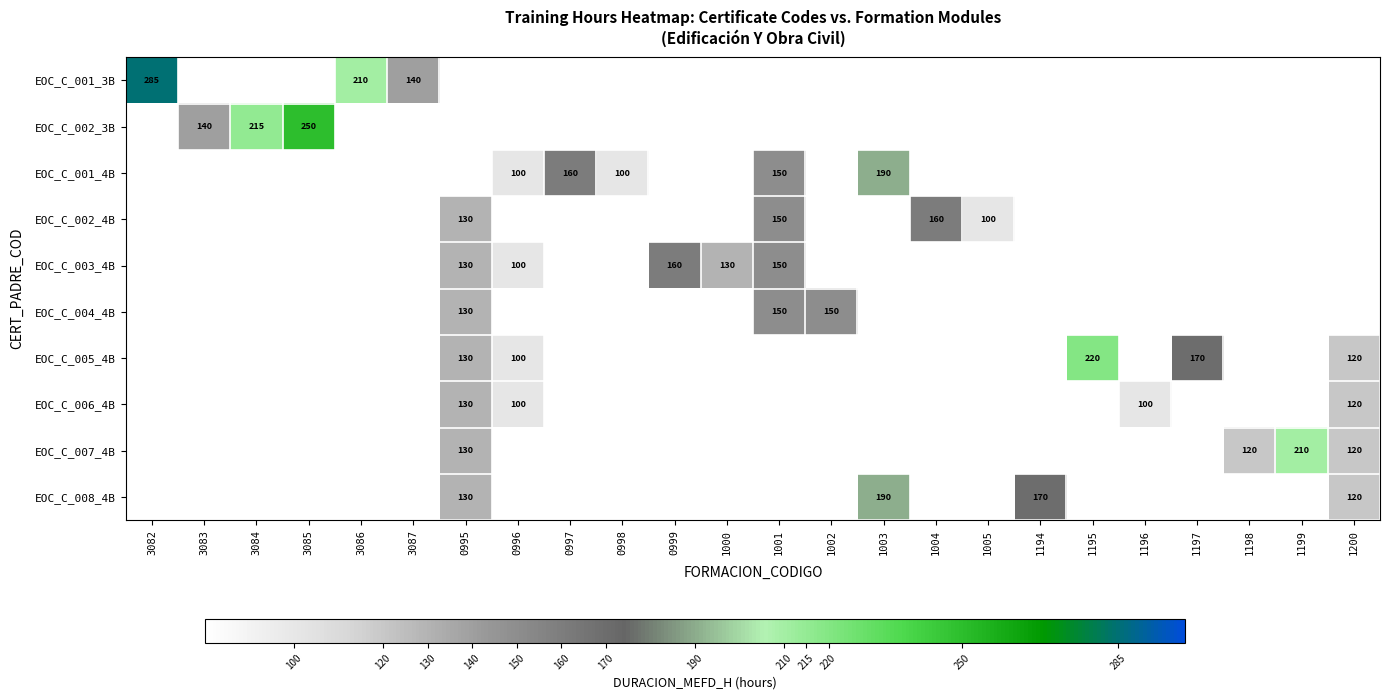

True or false: EOC_C_005_4B has a value of 292 at 1197.

False